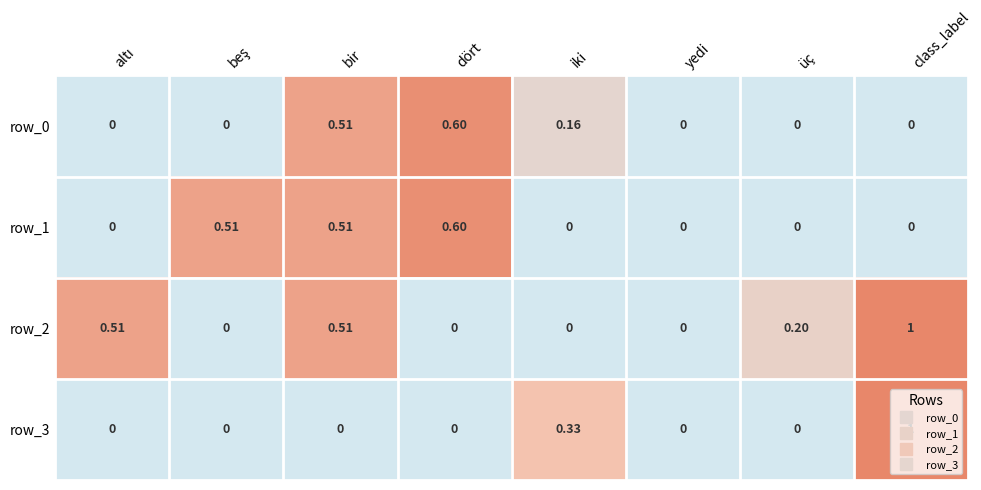

Count the row_3 values in the range 0 to 1.

8